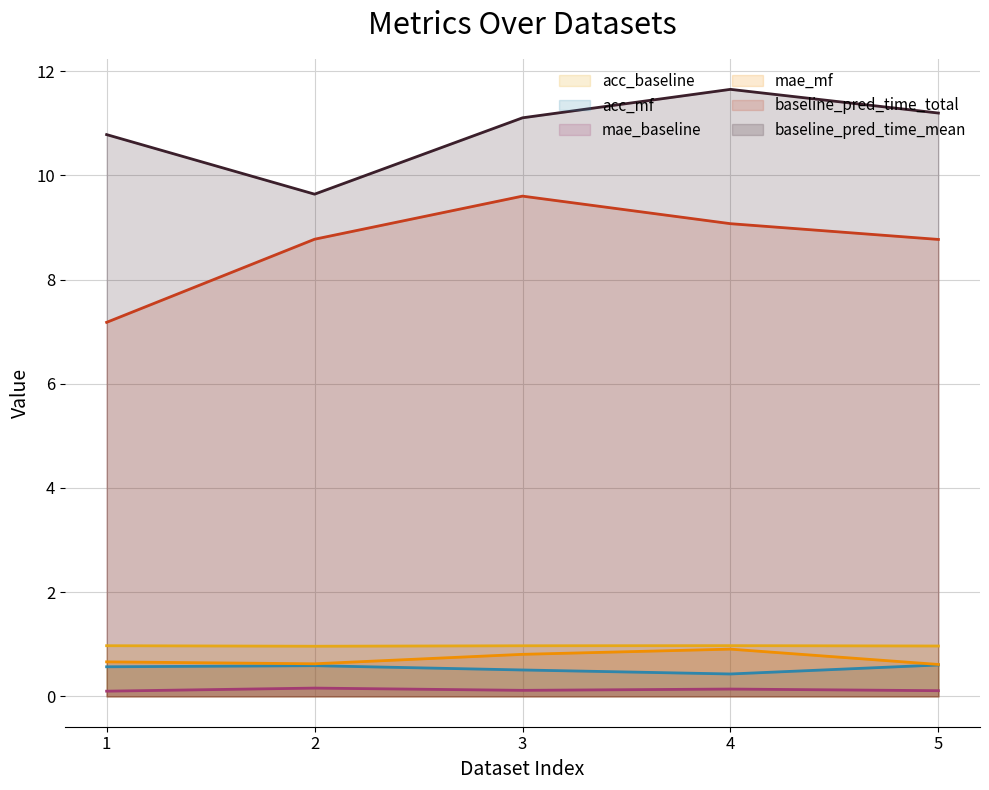

How many distinct data groups are displayed?

6